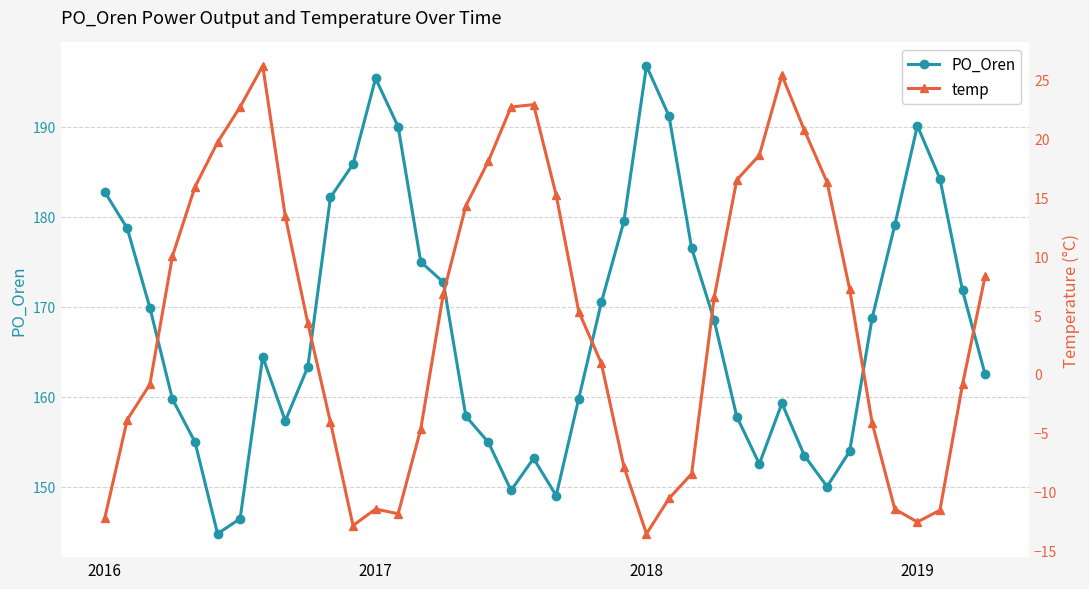

In PO_Oren, how many points are lower than both neighbors (excluding endpoints)?

6